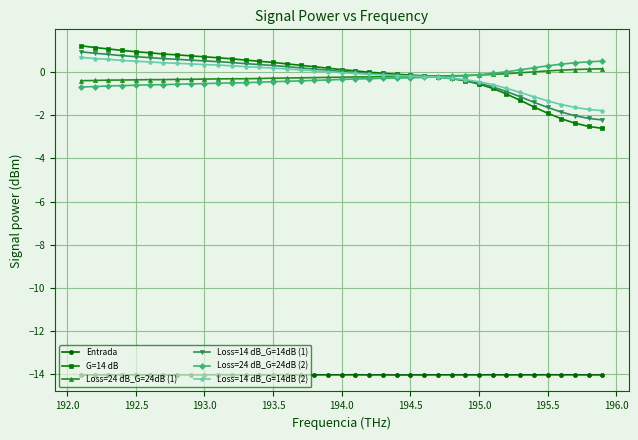

What is the value of the Loss=14 dB_G=14dB (1) point at the 12th from the left?

0.4